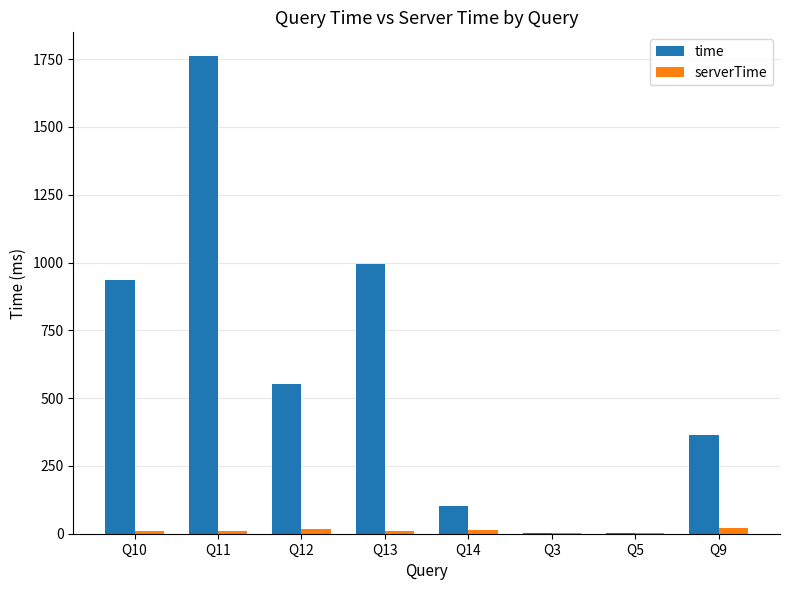

Where is time nearest to the value 881?

Q10